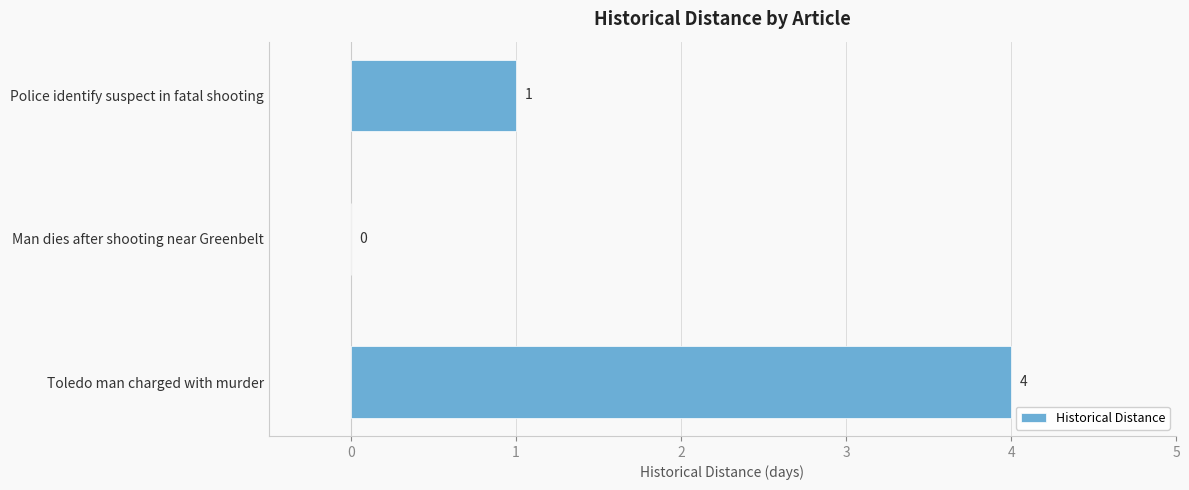

What is the ratio of the value at Toledo man charged with murder to the value at Police identify suspect in fatal shooting?

4.0